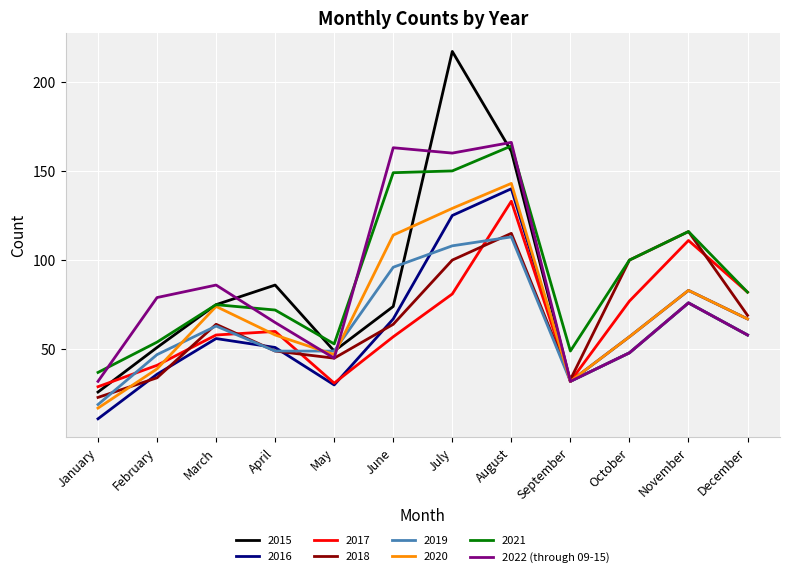

Is the value of 2015 at December greater than the value of 2020 at February?

Yes